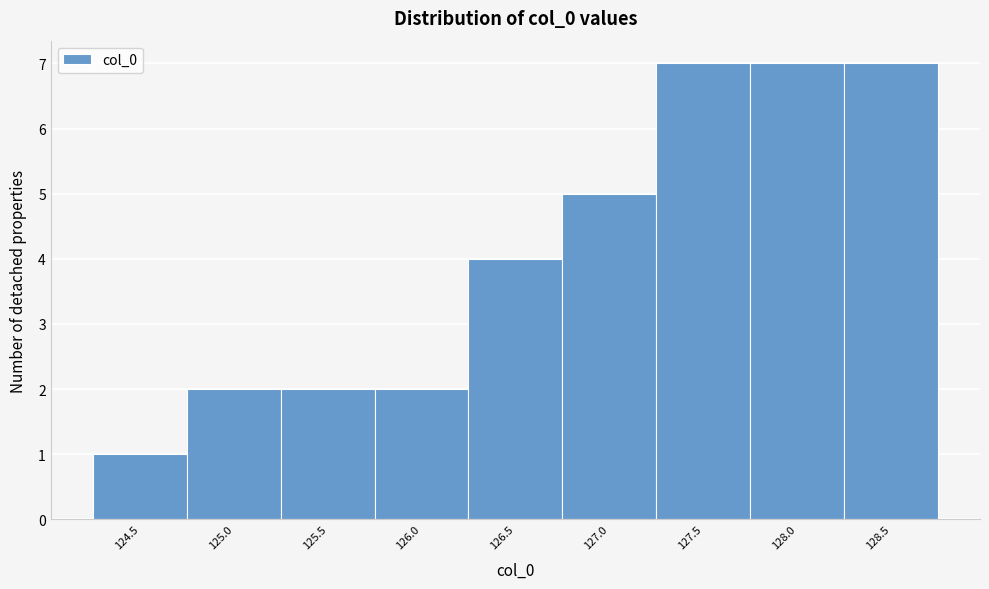

Reading right to left, transcribe all the data shown in this chart.

128.5=7	128.0=7	127.5=7	127.0=5	126.5=4	126.0=2	125.5=2	125.0=2	124.5=1